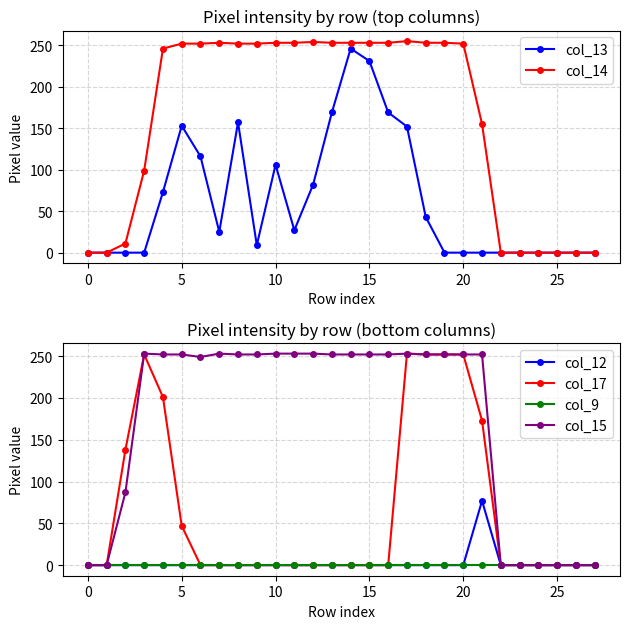

True or false: col_17 and col_12 cross at least once.

False